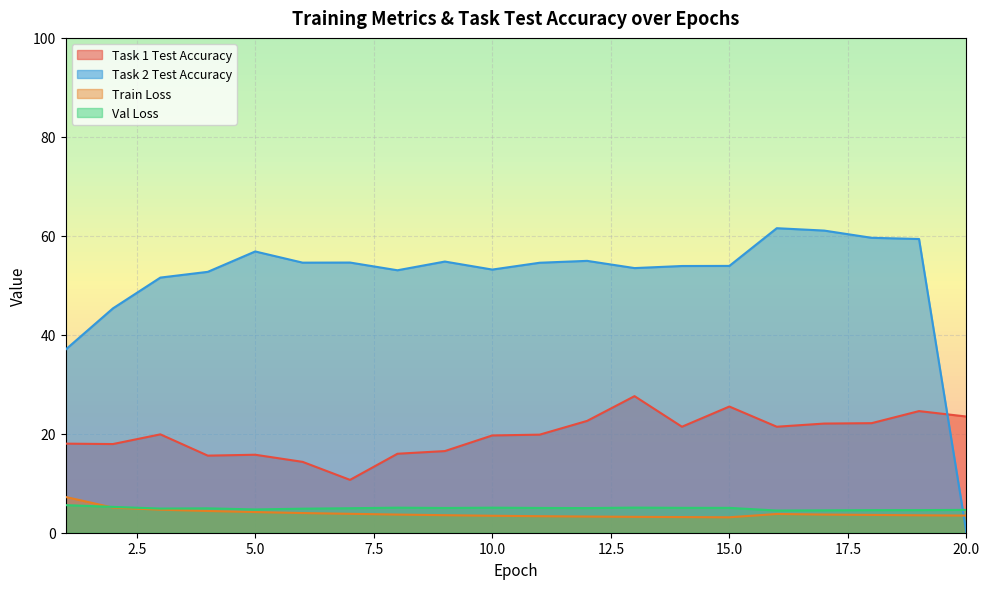

Does the chart have visible grid lines?

Yes